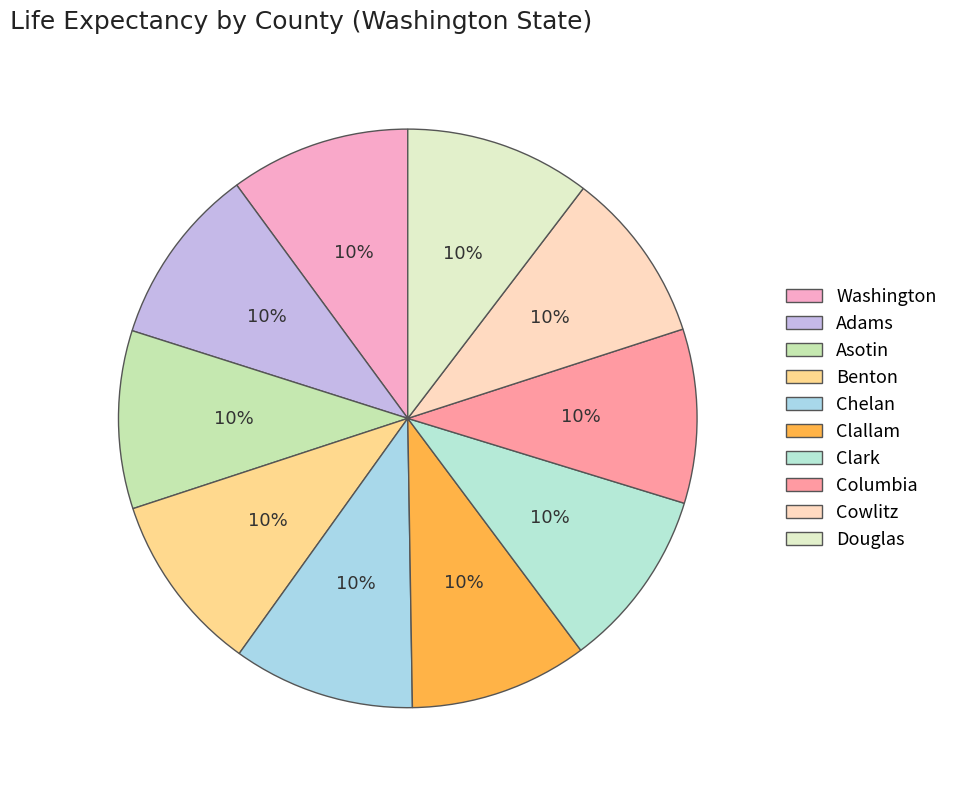

Does Columbia account for over 50% of the chart?

No